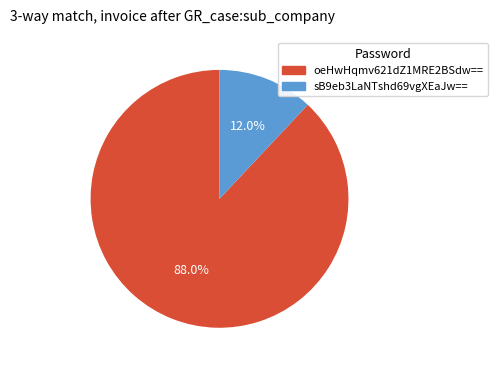

To the nearest percent, what percentage of the pie is sB9eb3LaNTshd69vgXEaJw==?

12%